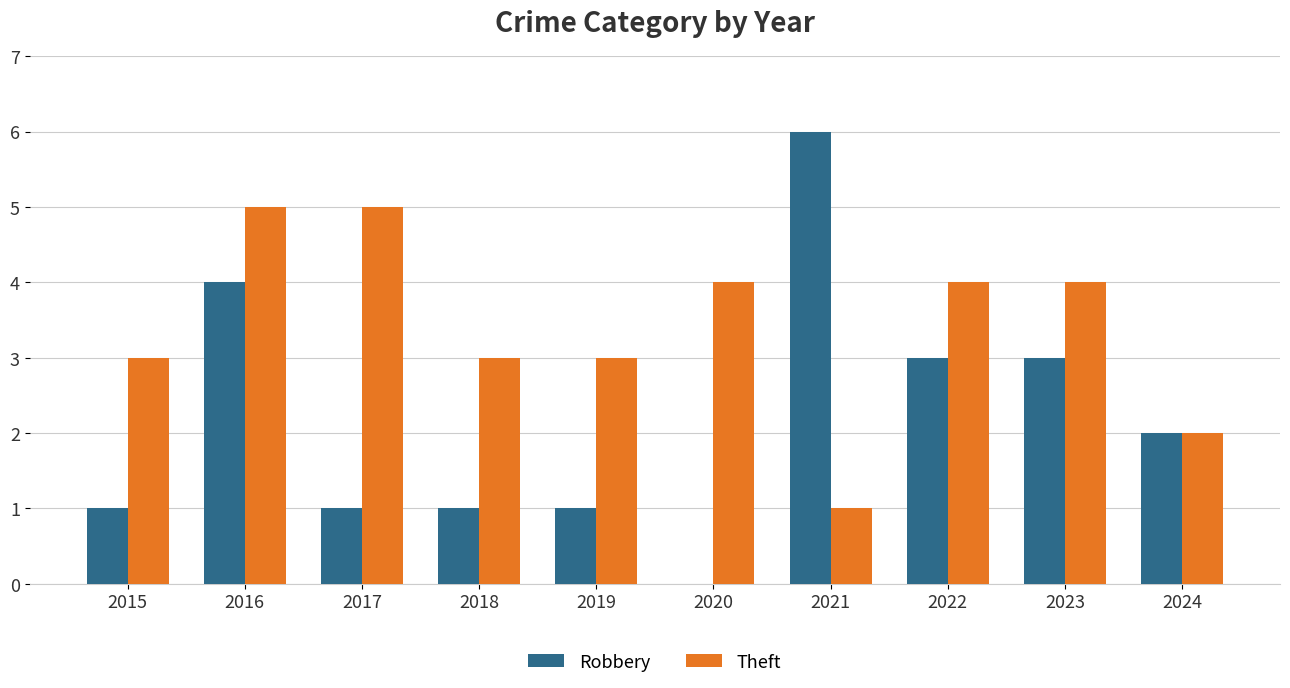

Read the Theft value at 2022.

4